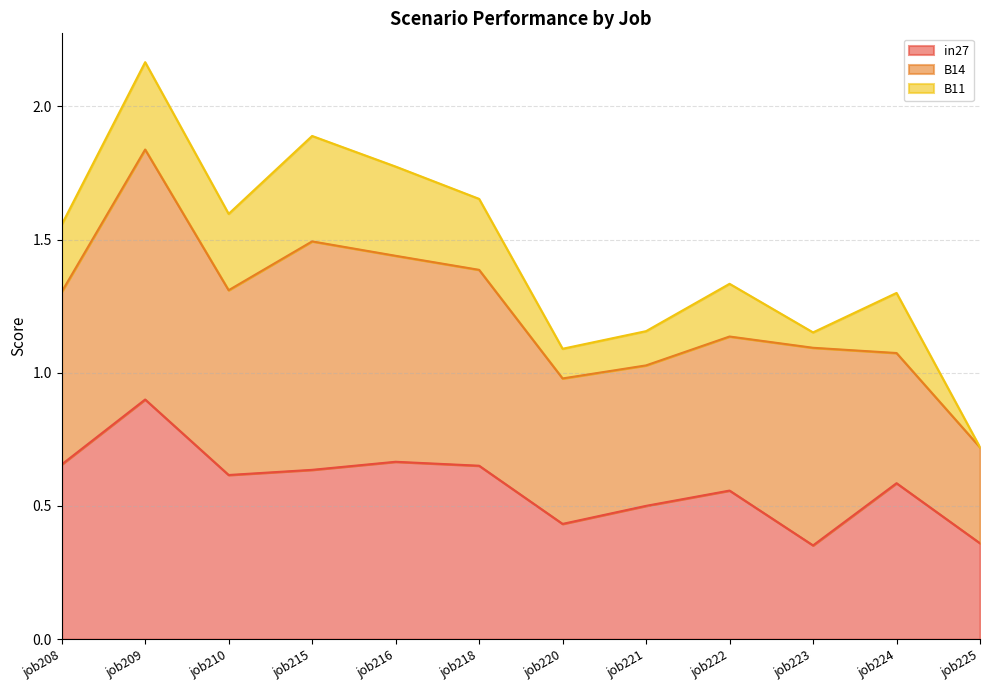

List the labels in order of in27 value, smallest first.

job223, job225, job220, job221, job222, job224, job210, job215, job218, job208, job216, job209